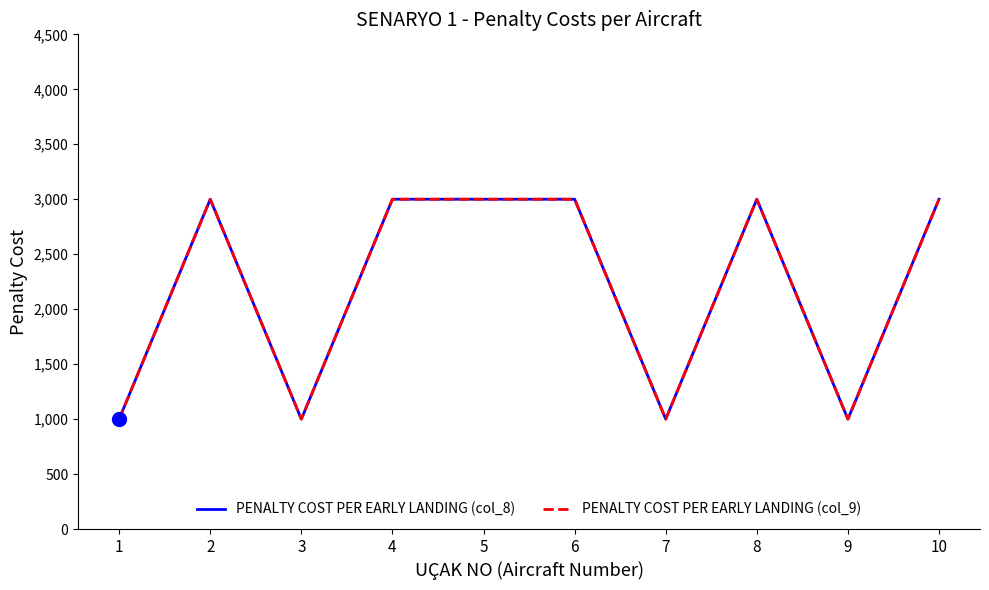

Is this an area chart (filled region under the line)?

No